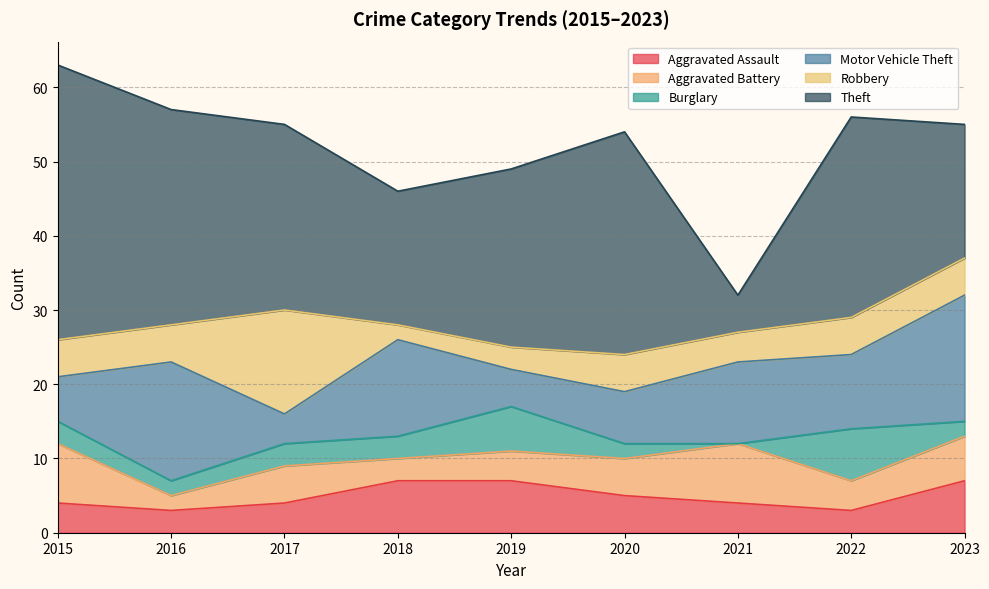

Which series has the largest range (max minus min)?

Theft